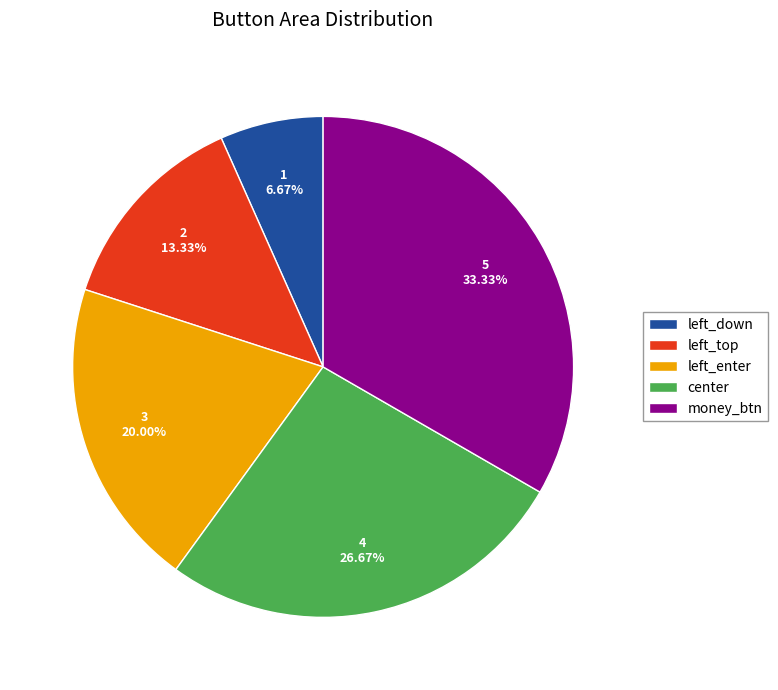

Is there a majority slice in this chart?

No